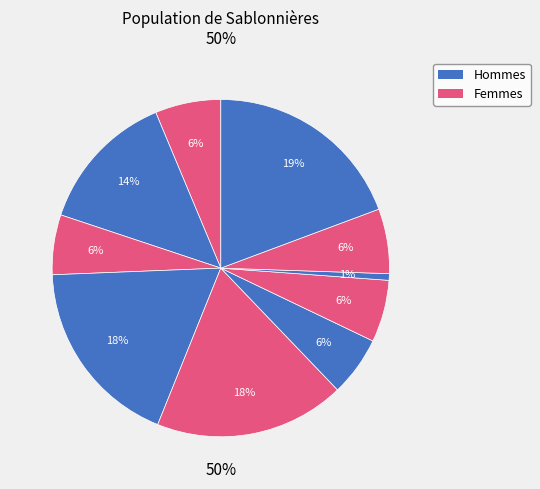

Count the number of slices in the pie.

10